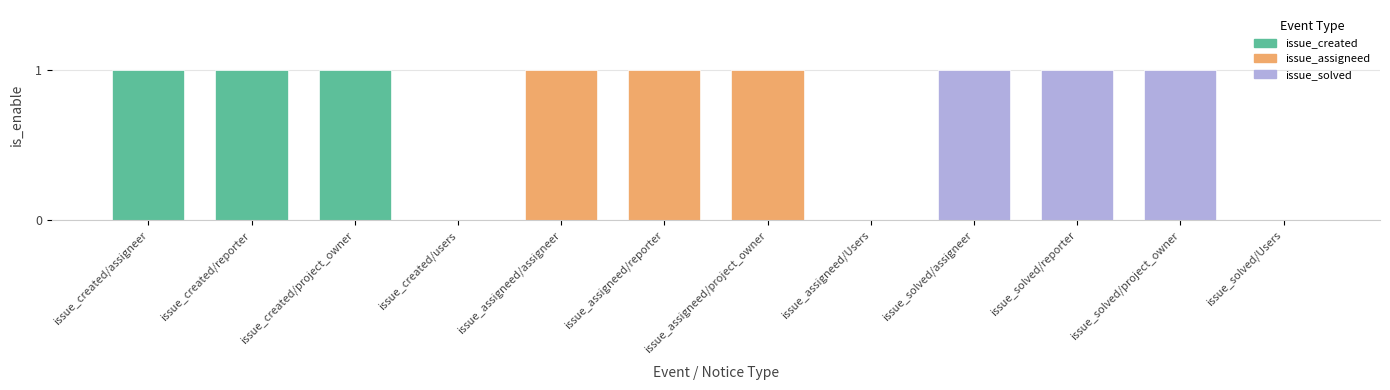

Which series has the widest spread of values?

issue_created